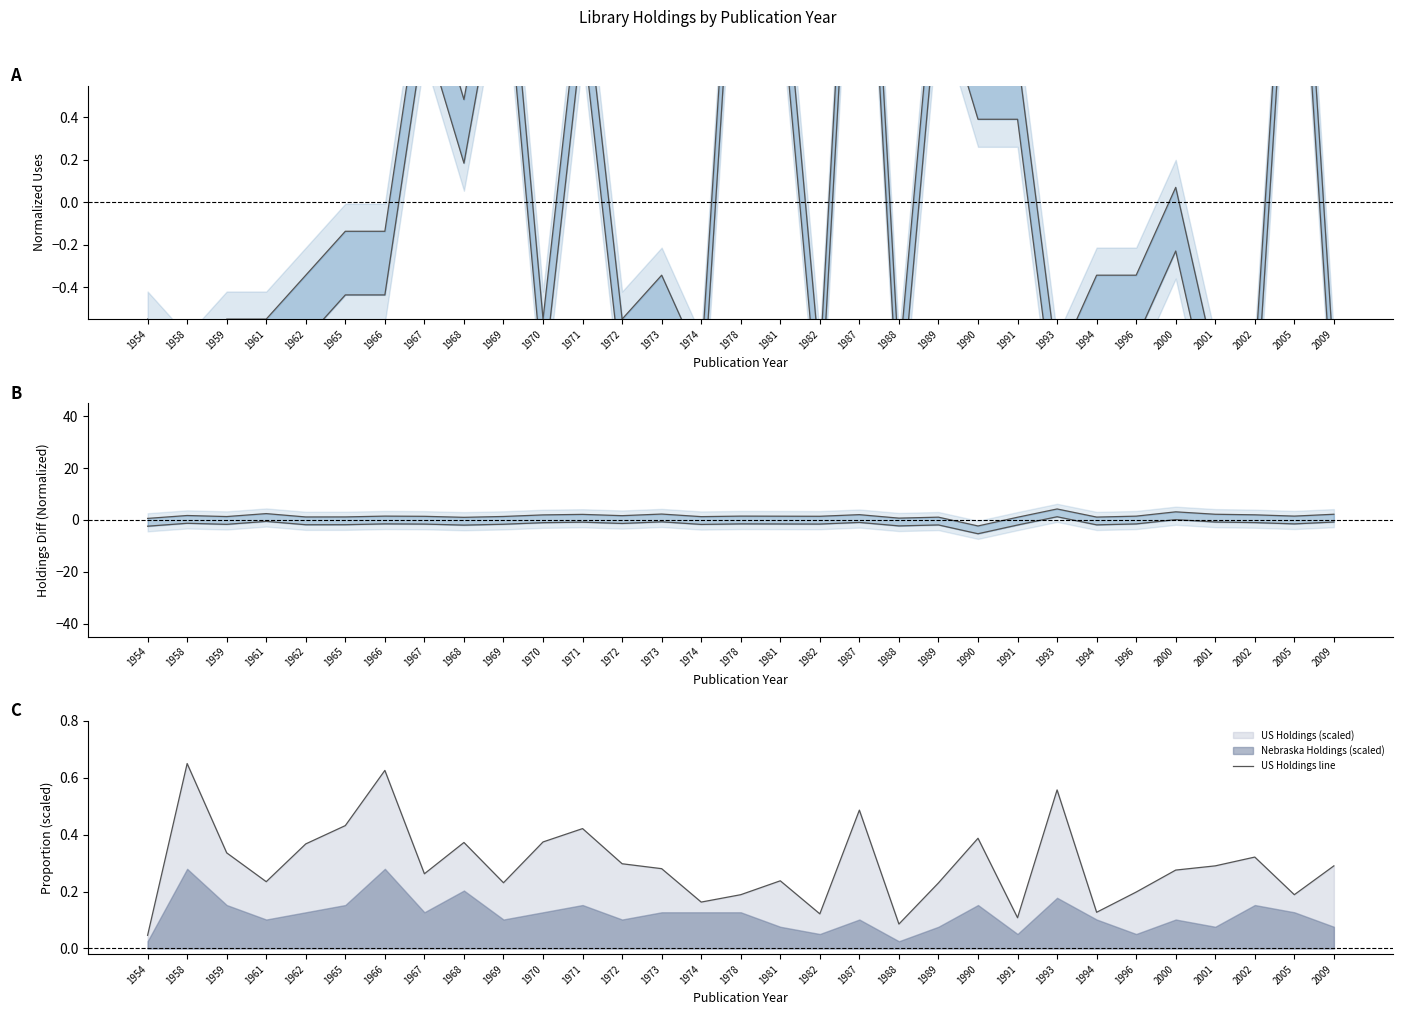

Between 1961 and 1962, which is larger?

1961